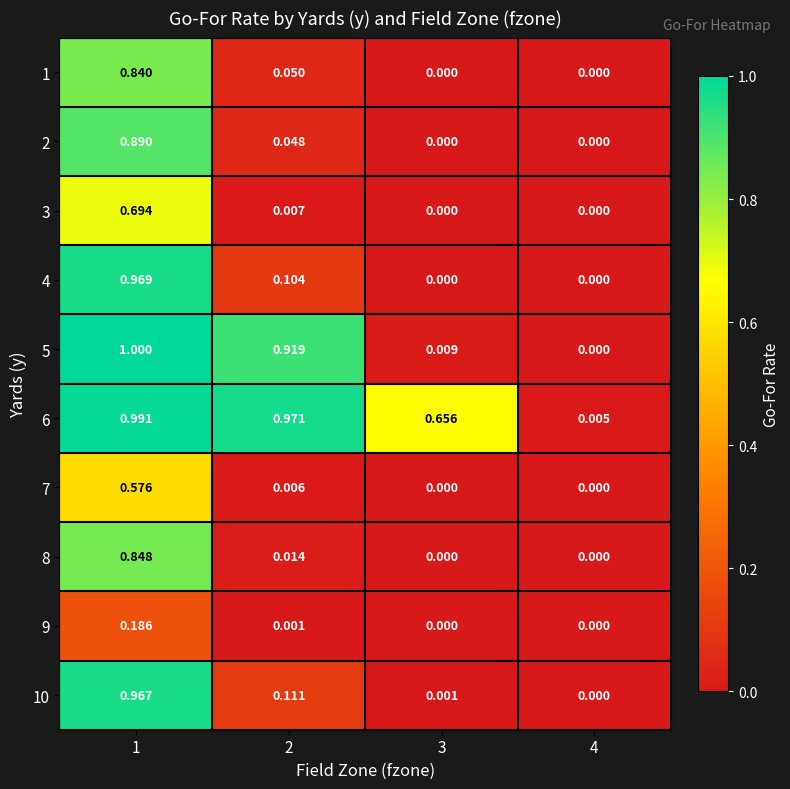

Is the value of 3 at 3 greater than the value of 4 at 2?

No